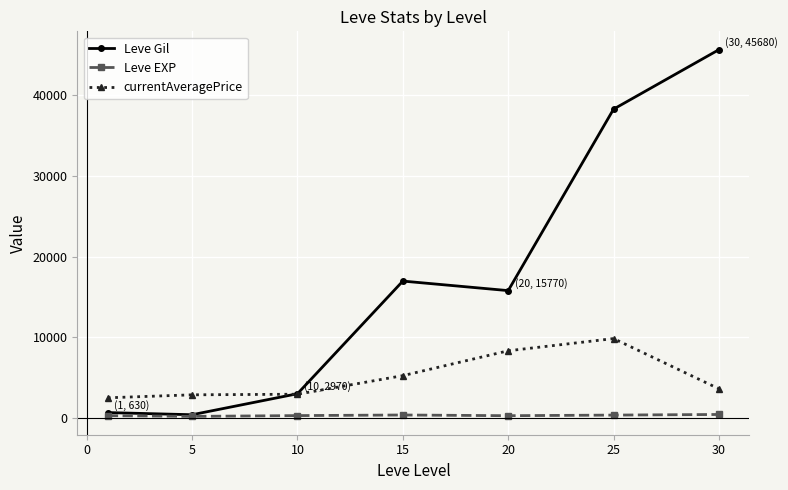

Which series has the largest total across all categories?

Leve Gil